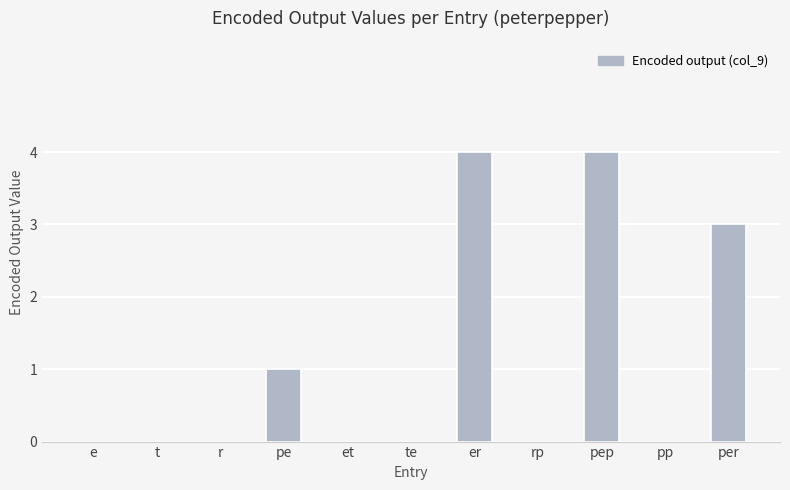

True or false: the data shows -2 at r.

False